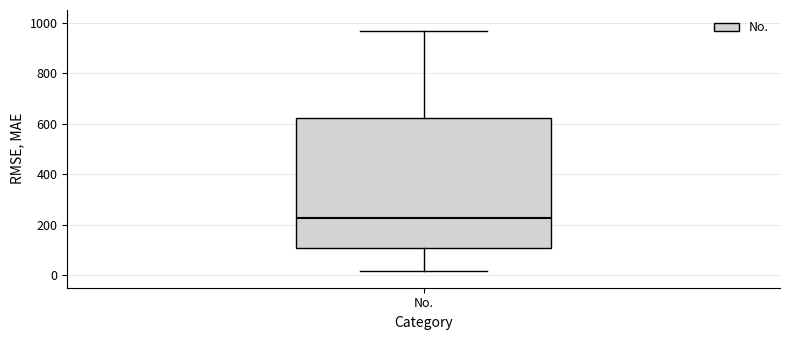

Transcribe this box plot: give where the median line is, the range the box spans, and where the two whiskers end, as read against the y-axis. The values are not printed on the chart, so give them approximately, as read against the axis.

median 220, box 100 to 620, whiskers 20 to 960